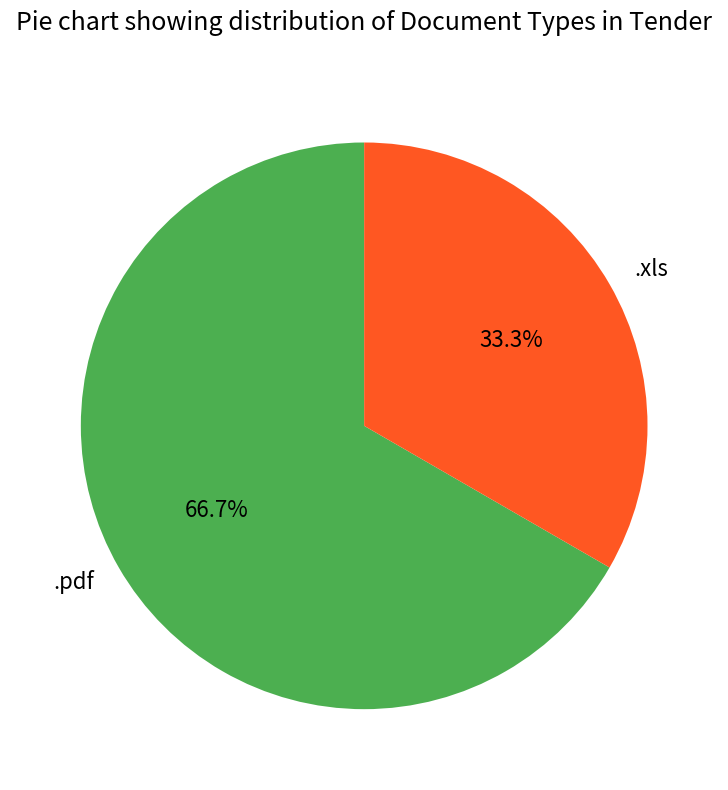

Which category has the biggest portion of the pie?

.pdf